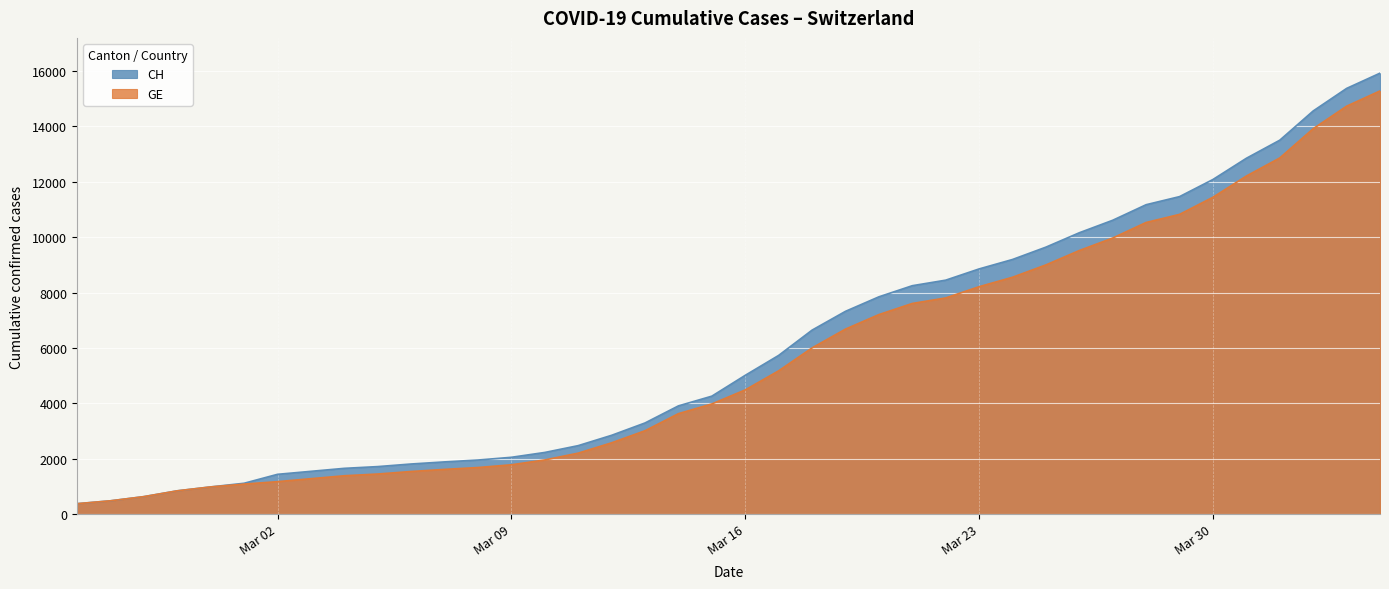

True or false: GE and CH intersect in this chart.

False